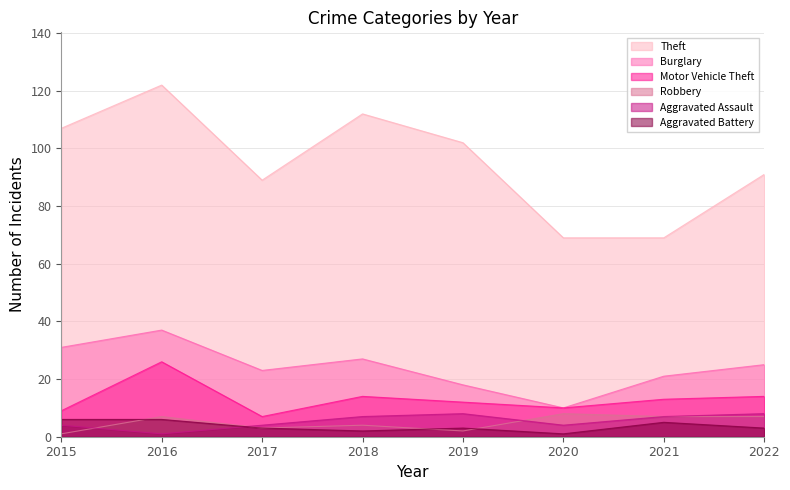

How many values in the Aggravated Assault series exceed 7?

2